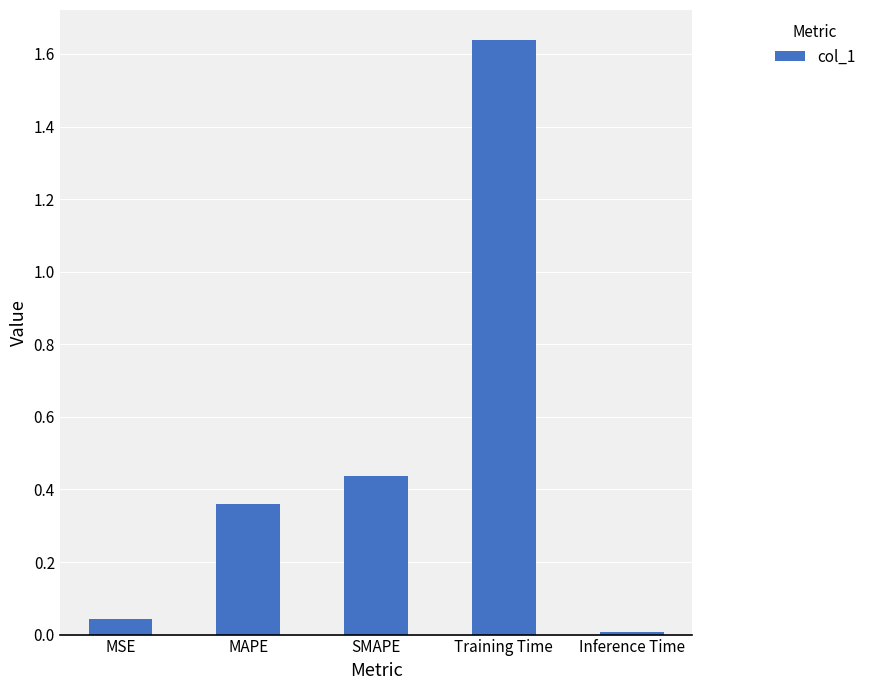

What position from the right is SMAPE?

3